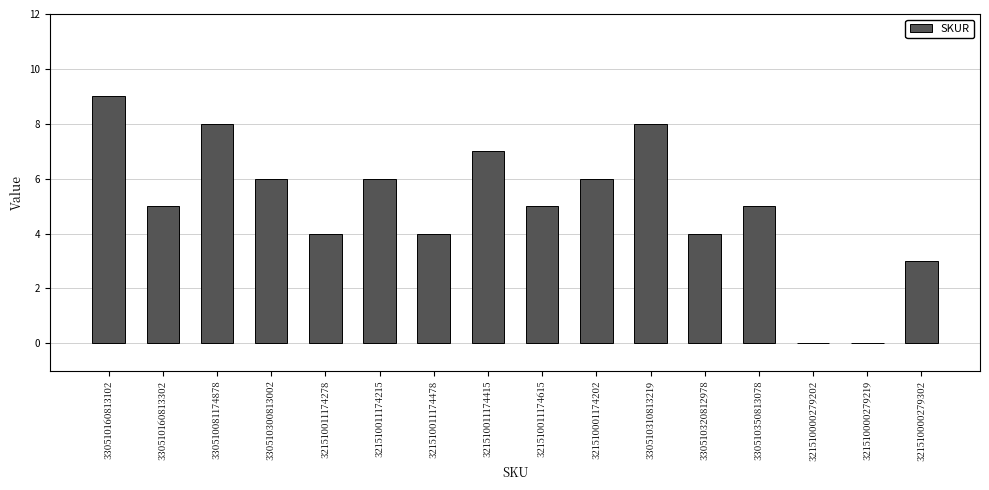

Is it true that the value at 330510081174878 is 4?

False